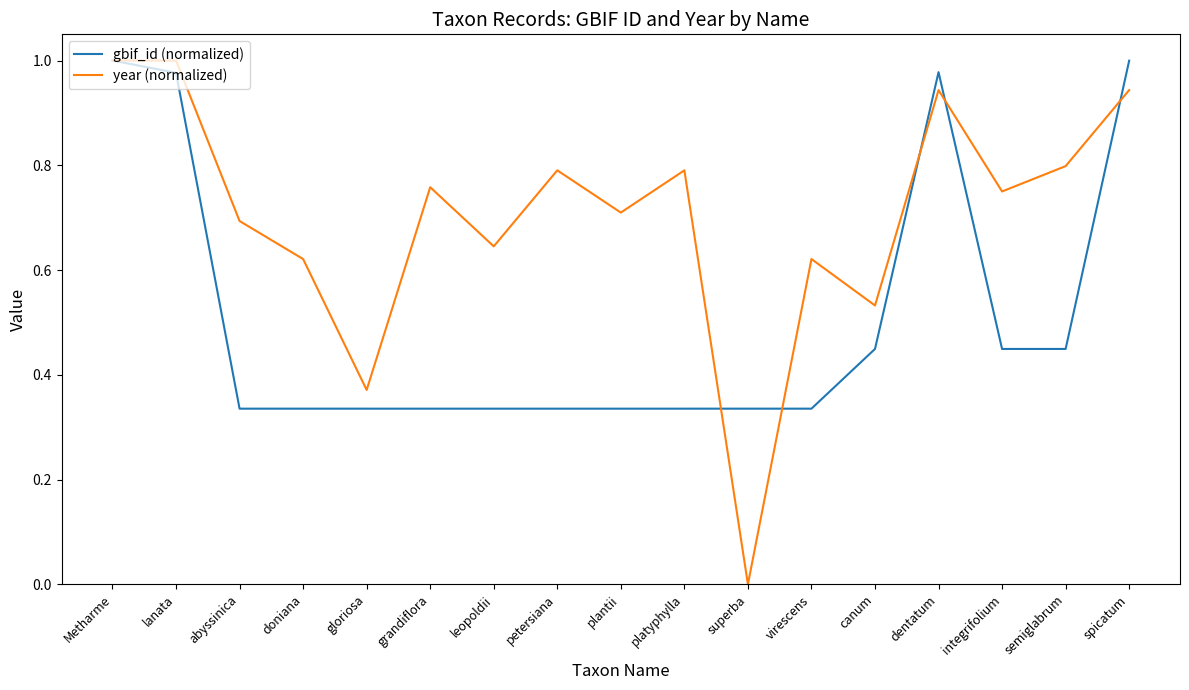

True or false: gbif_id (normalized) has more than 2 interior local peaks.

True